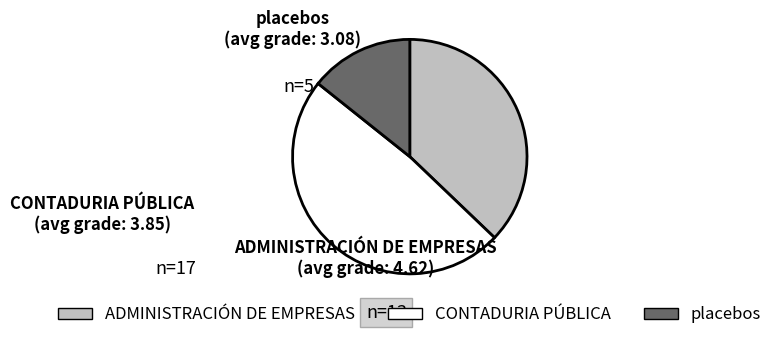

Between ADMINISTRACIÓN DE EMPRESAS and CONTADURIA PÚBLICA, which is larger?

CONTADURIA PÚBLICA